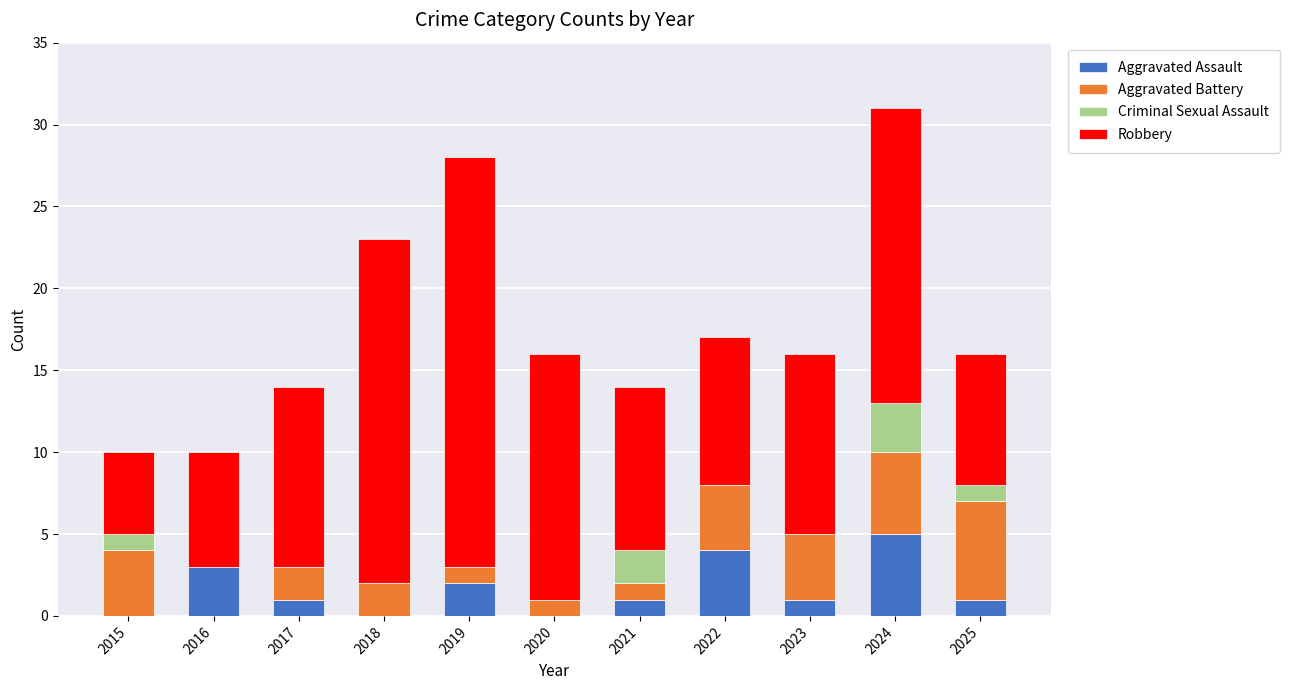

True or false: Aggravated Assault has a value of -2 at 2018.

False